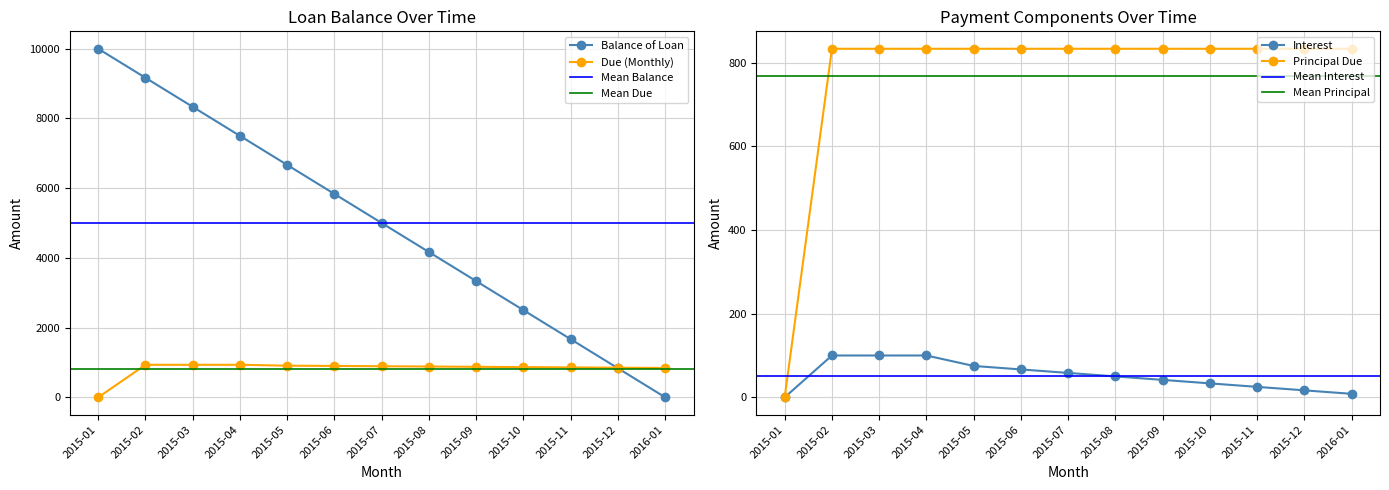

Does the chart display data point markers on the line(s)?

Yes